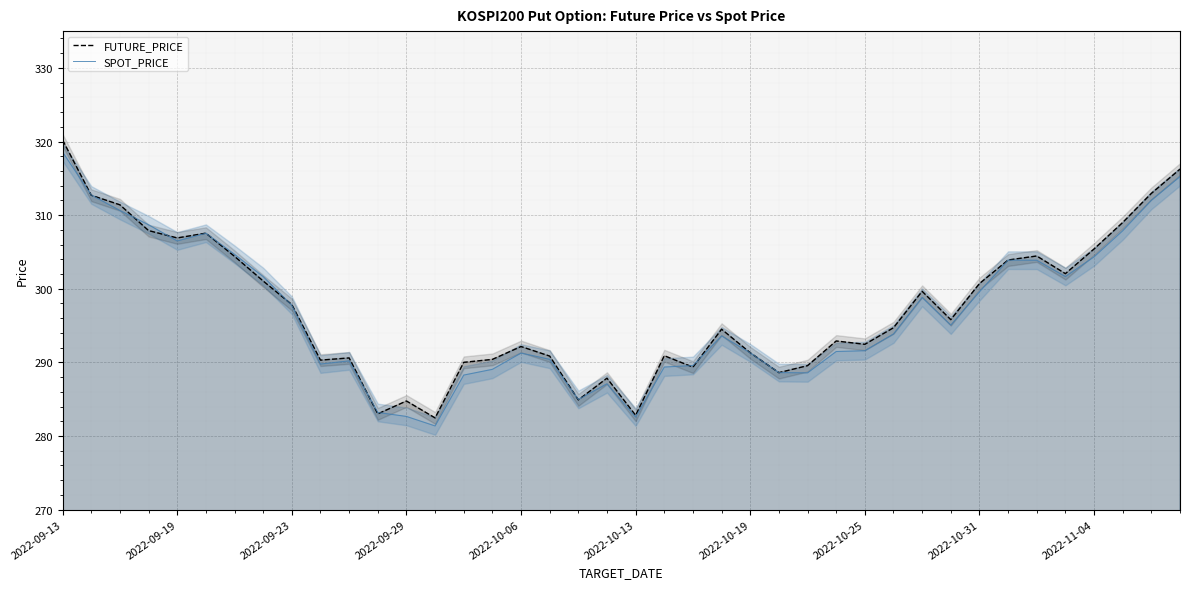

What is the approximate value of FUTURE_PRICE at 2022-11-04?

305.4